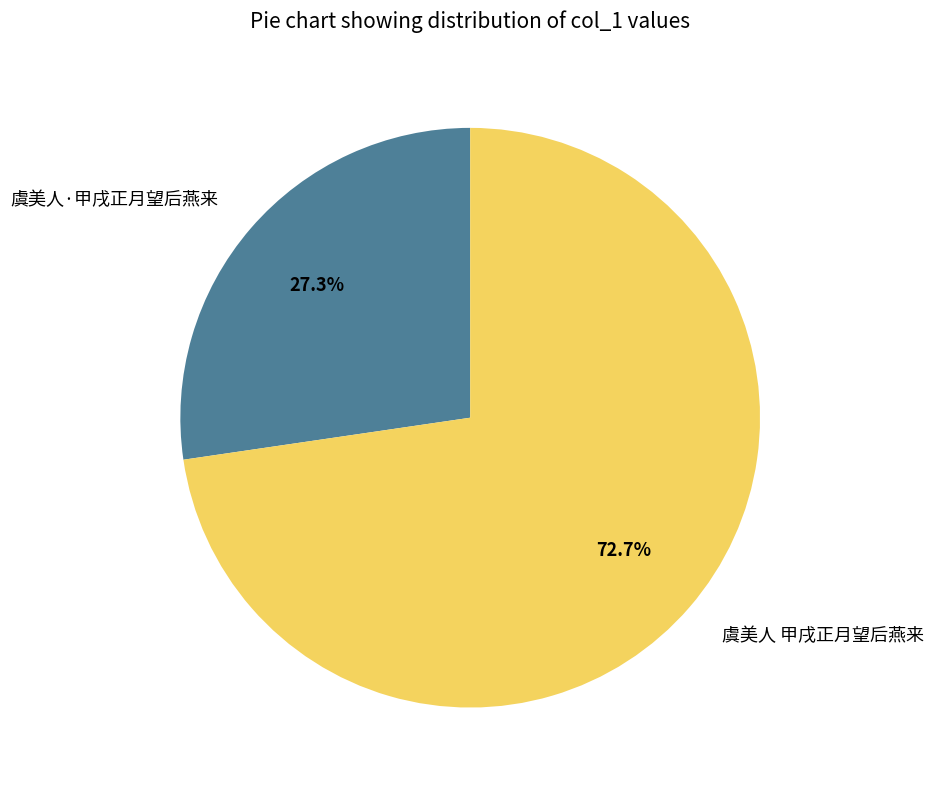

To the nearest percent, what is the combined percentage of 虞美人·甲戌正月望后燕来 and 虞美人 甲戌正月望后燕来?

100%